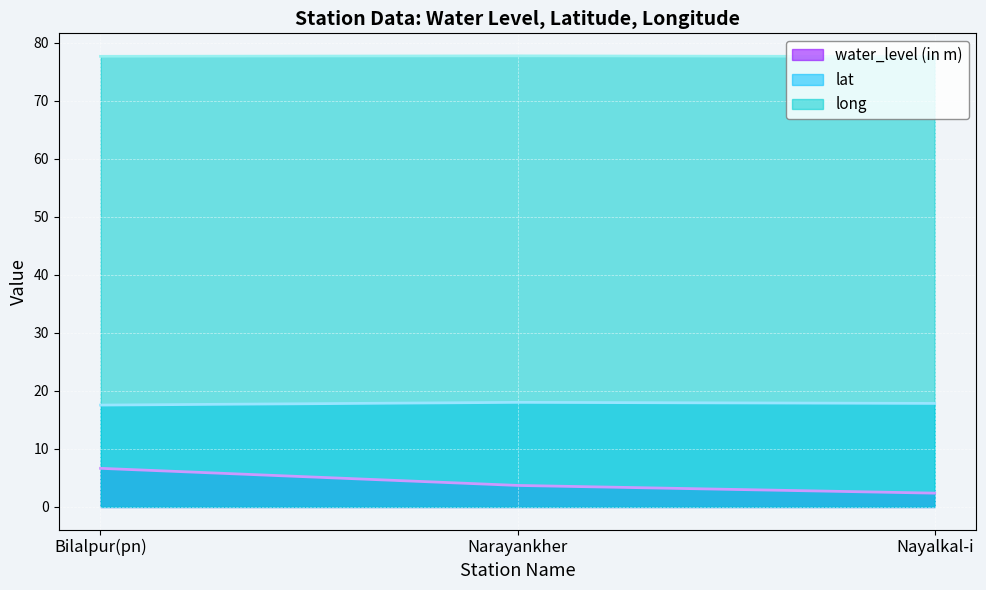

What is the minimum value shown in the chart?

2.4